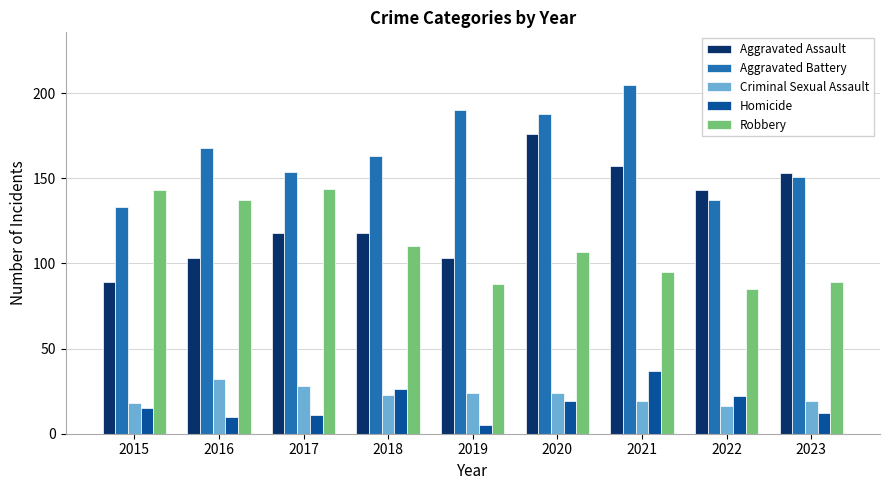

At how many categories does at least one series exceed 56?

9